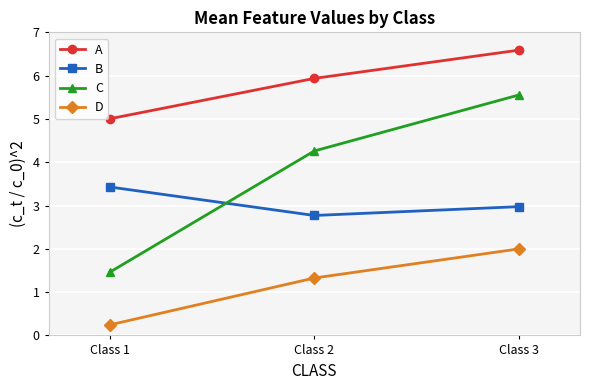

Which series has the largest total across all categories?

A